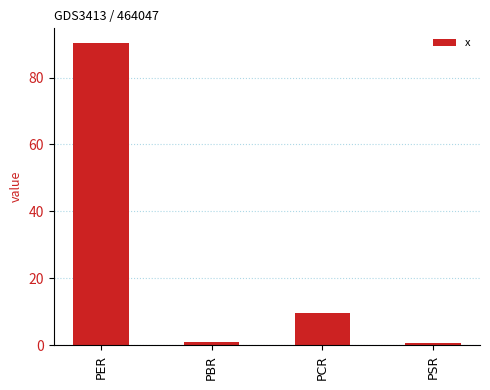

The value at PBR is 0.9. True or false?

True